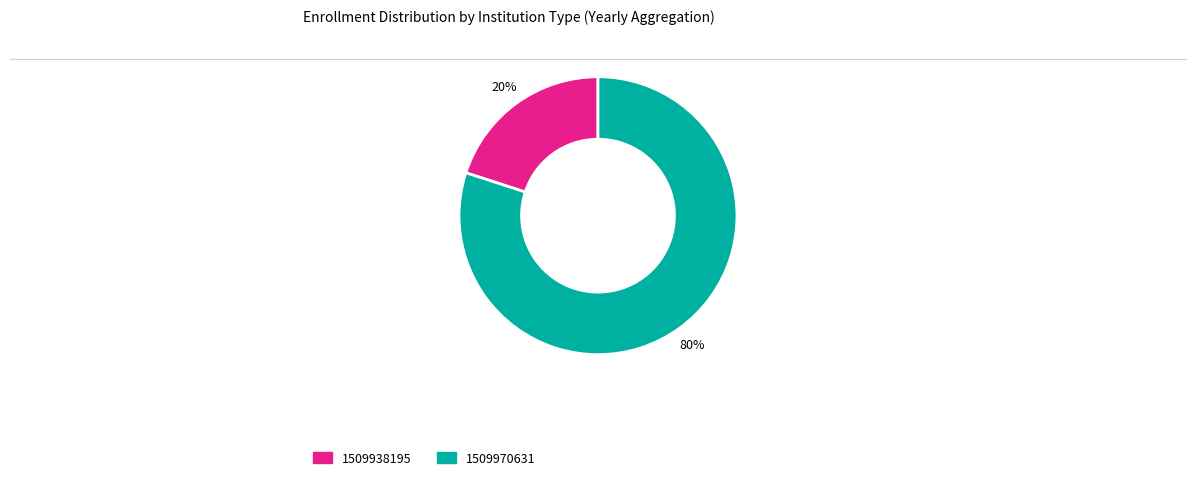

Is there a majority slice in this chart?

Yes